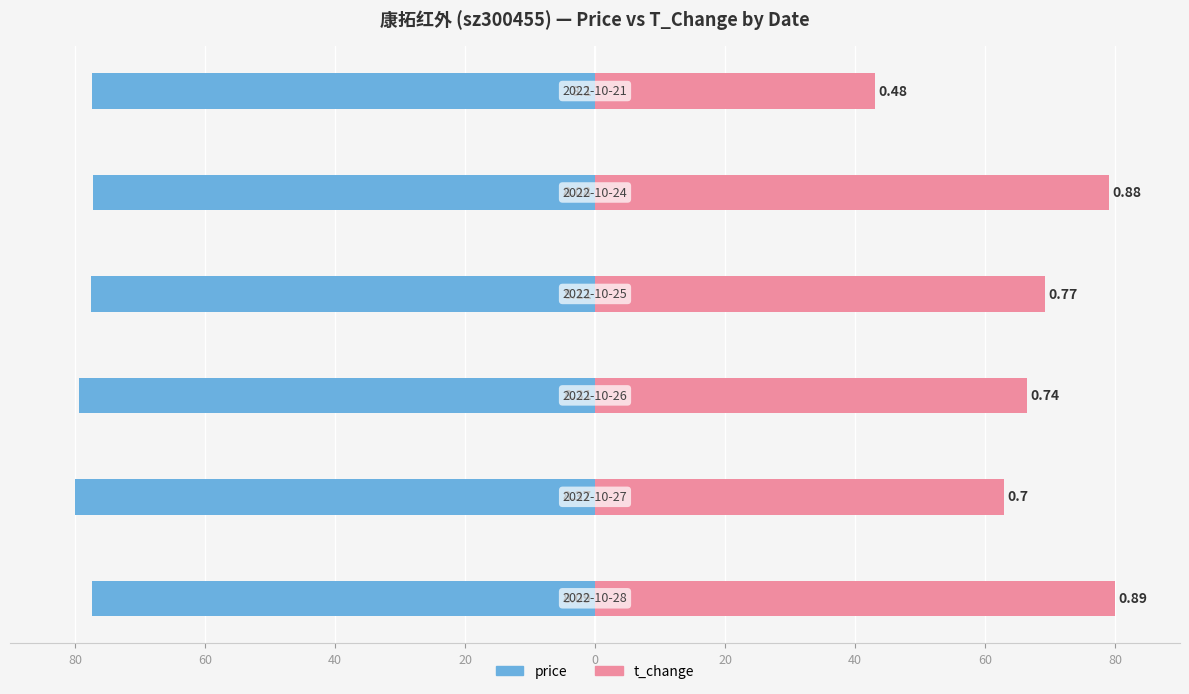

How many bars are there in total?

12